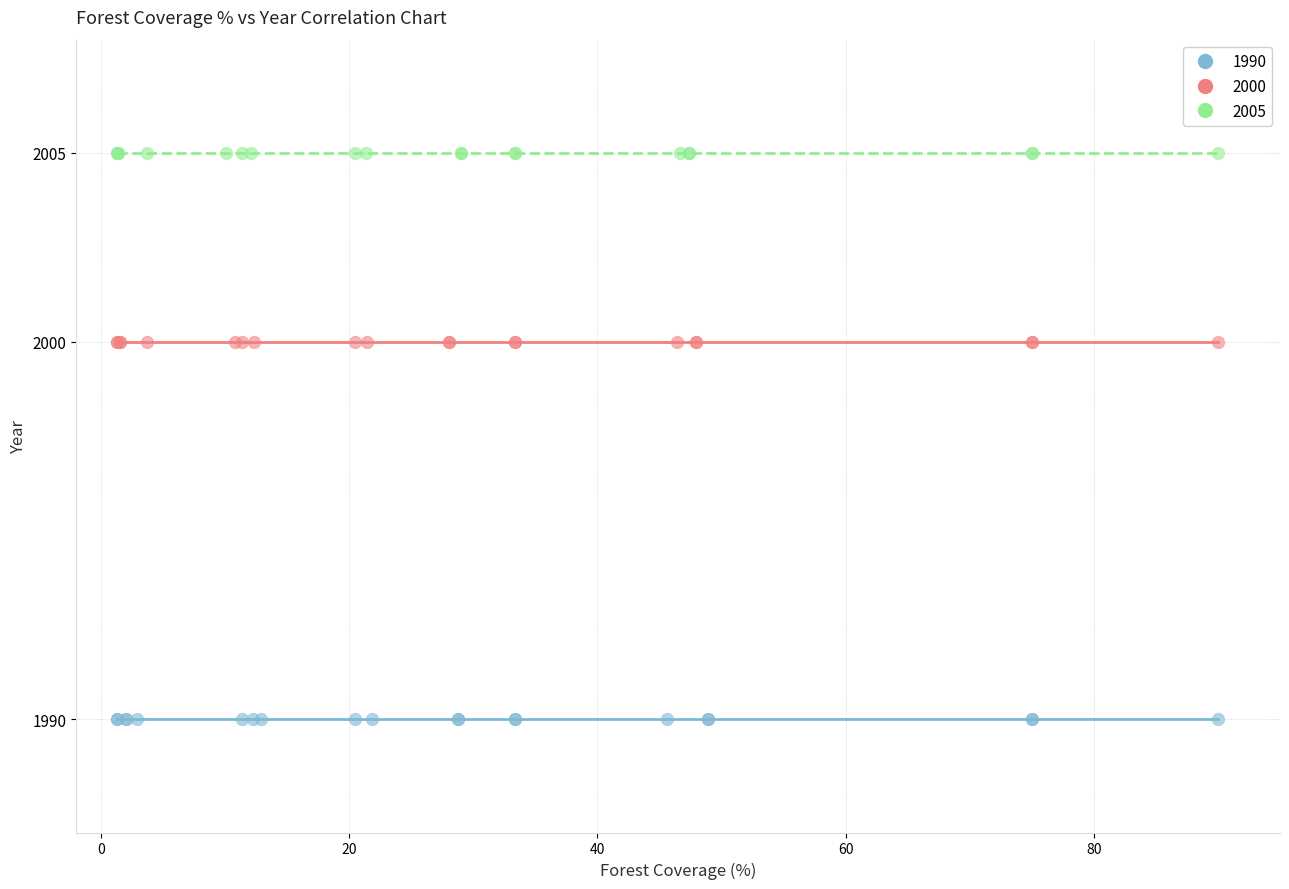

Which series contains the lowest Y value?

1990